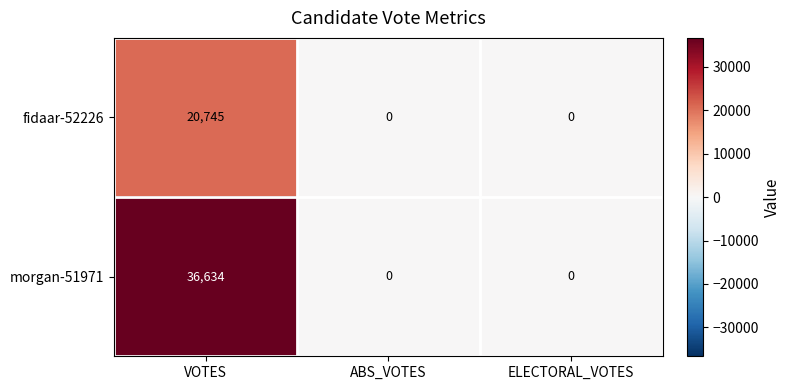

What is the difference between the maximum and minimum values in the morgan-51971 series?

36634